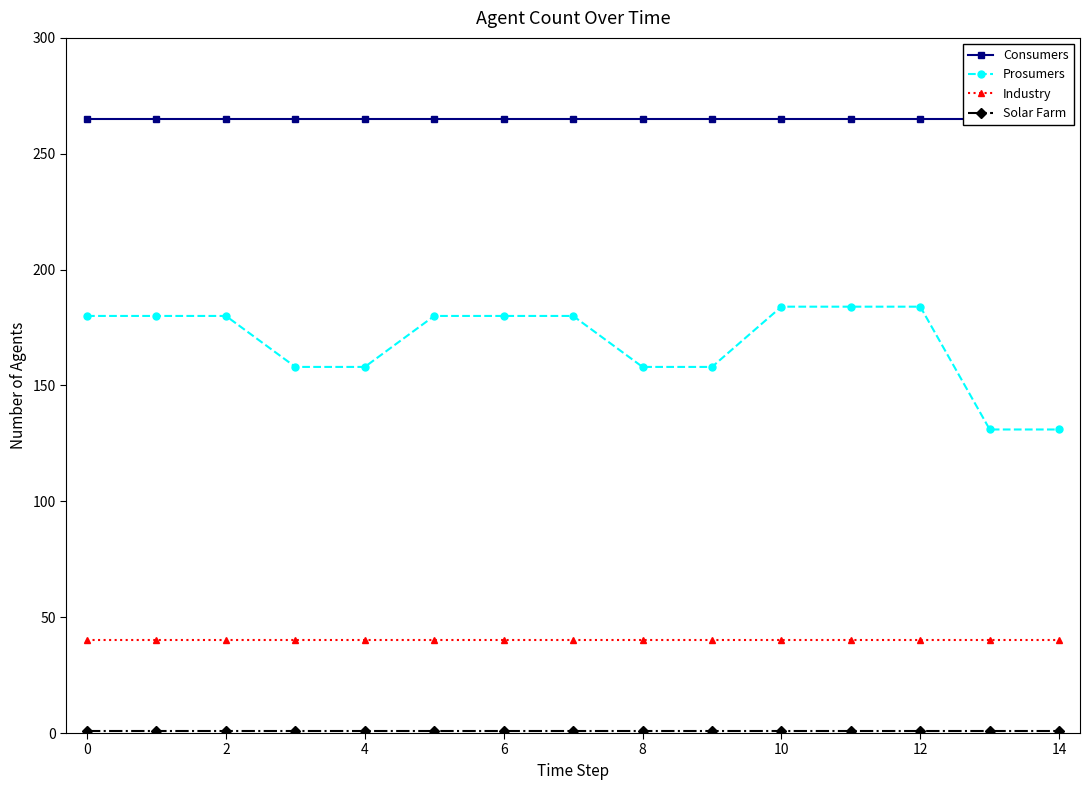

True or false: Prosumers and Solar Farm cross at least once.

False